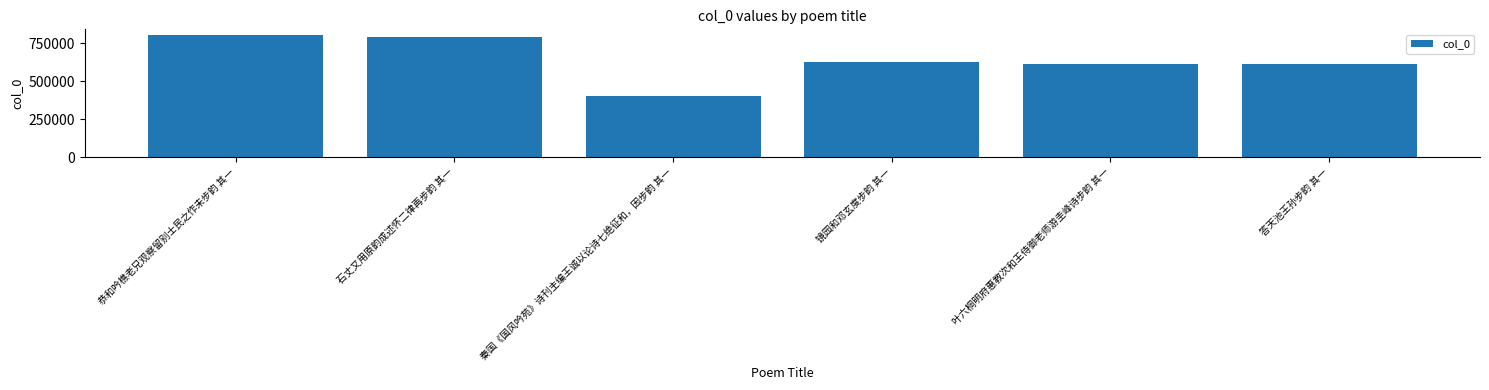

True or false: the data shows 617226 at 答天池王孙步韵 其一.

True